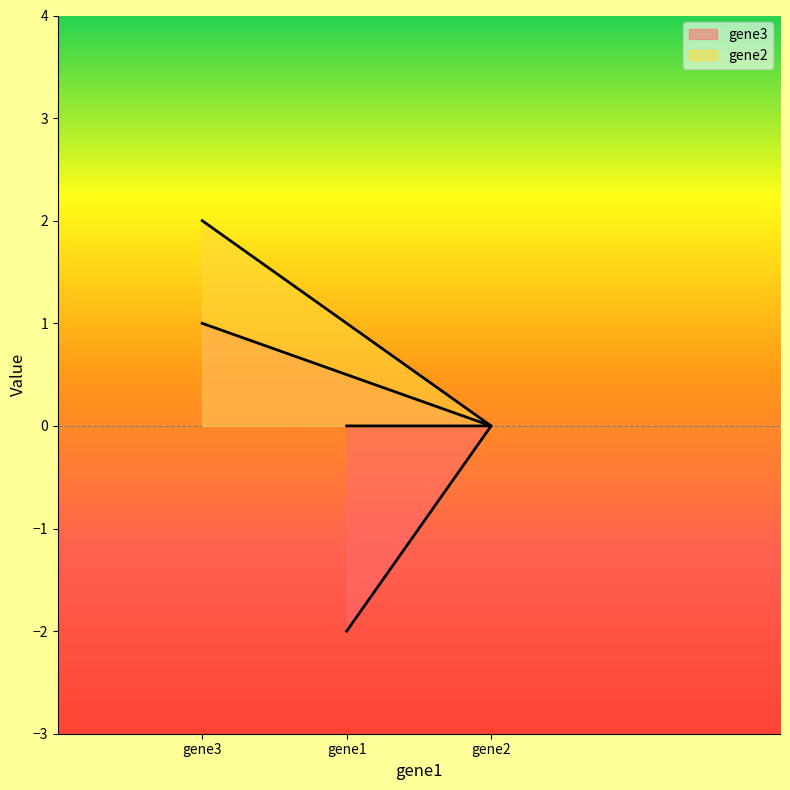

Between gene1 and gene2, which series saw the biggest shift?

gene3